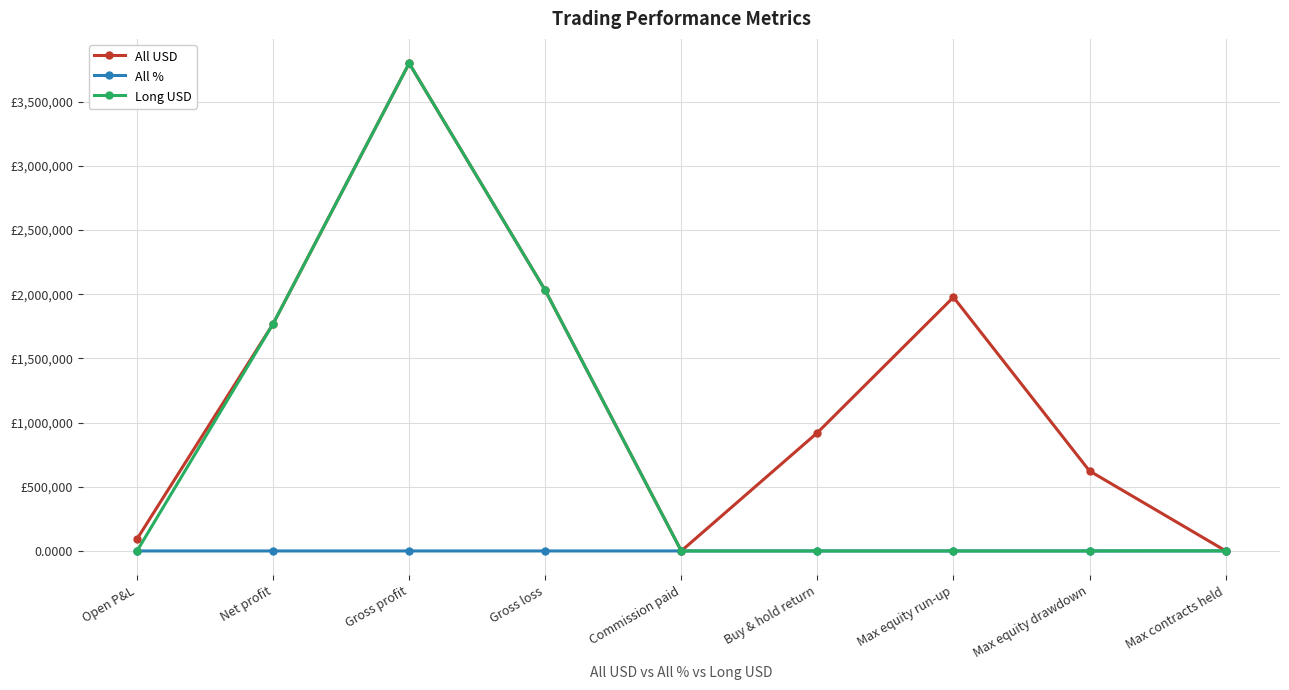

Which series has the largest total across all categories?

All USD